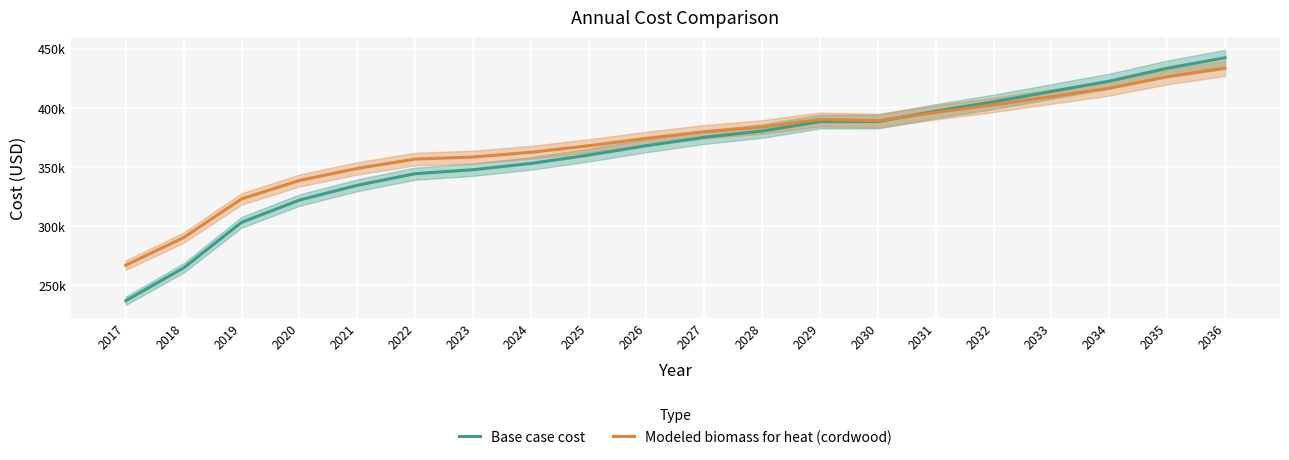

True or false: Base case cost has a value of 368821.5 at 2017.

False